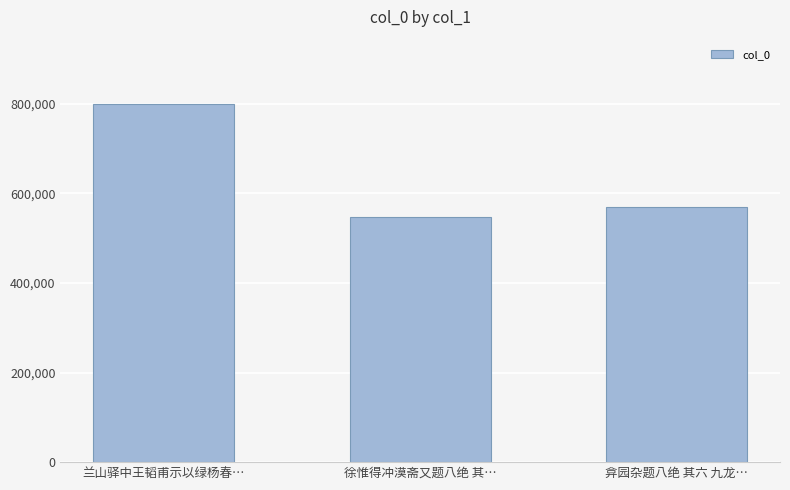

Which has a higher value, 弇园杂题八绝 其六 九龙… or 兰山驿中王韬甫示以绿杨春…?

兰山驿中王韬甫示以绿杨春…